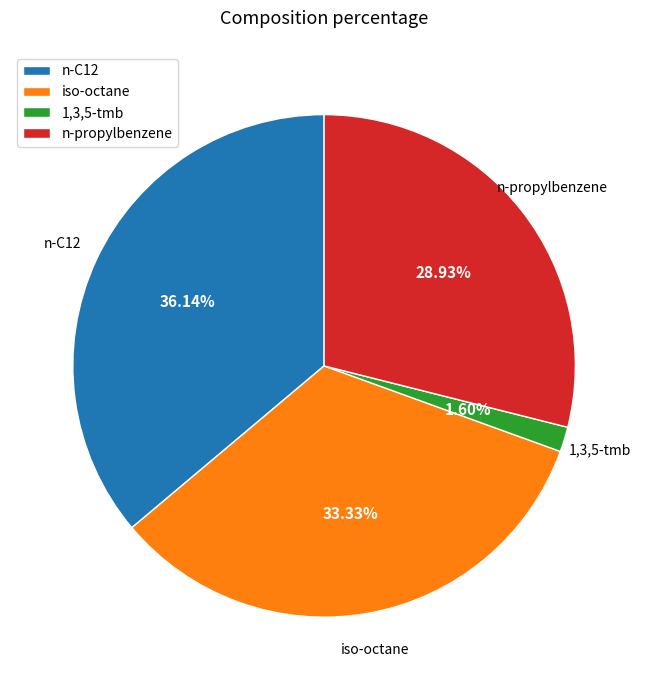

Is there any slice that represents more than half of the pie?

No